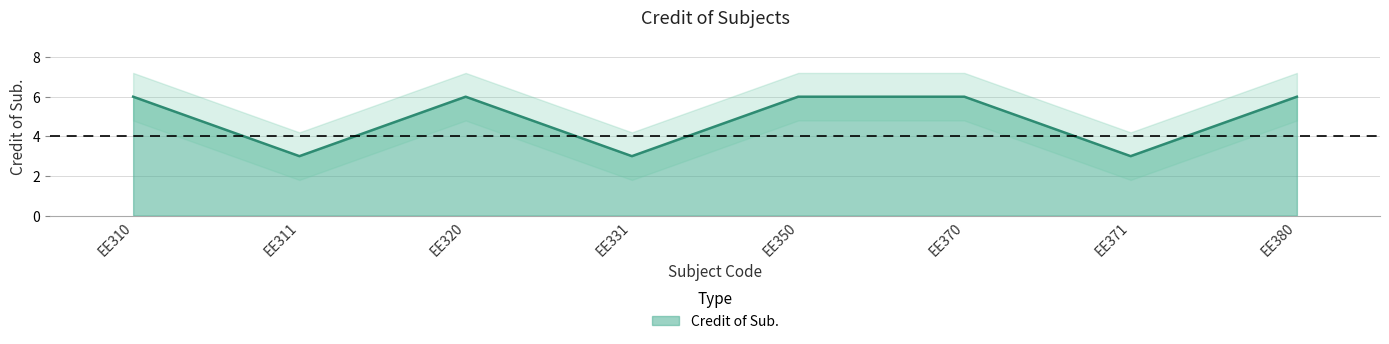

How many lines are shown in the chart?

1